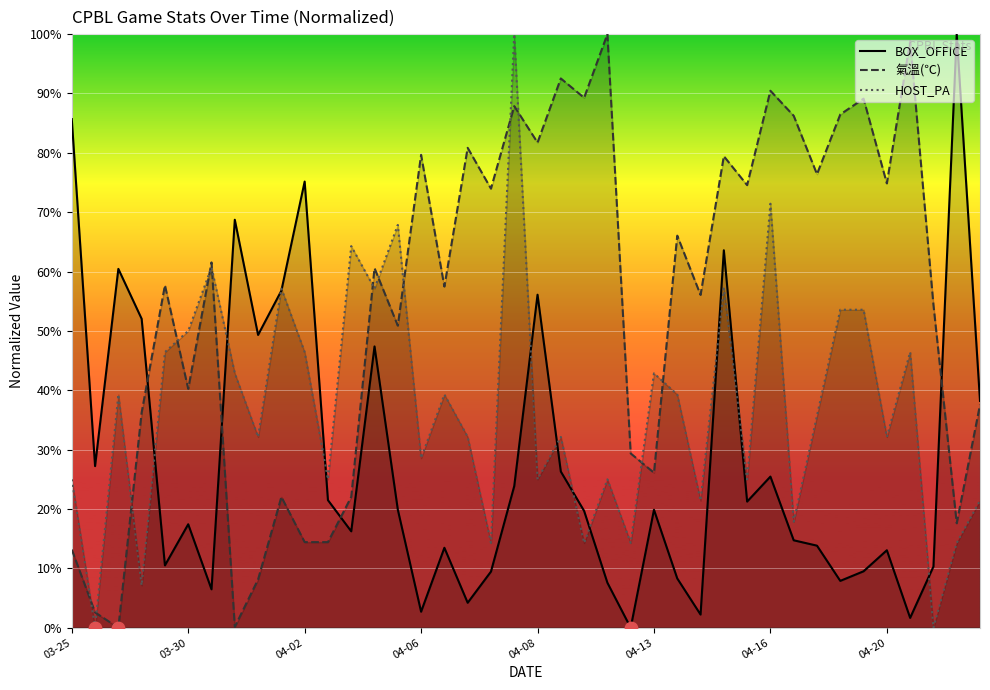

What is the total value across all series at 32?

125.9